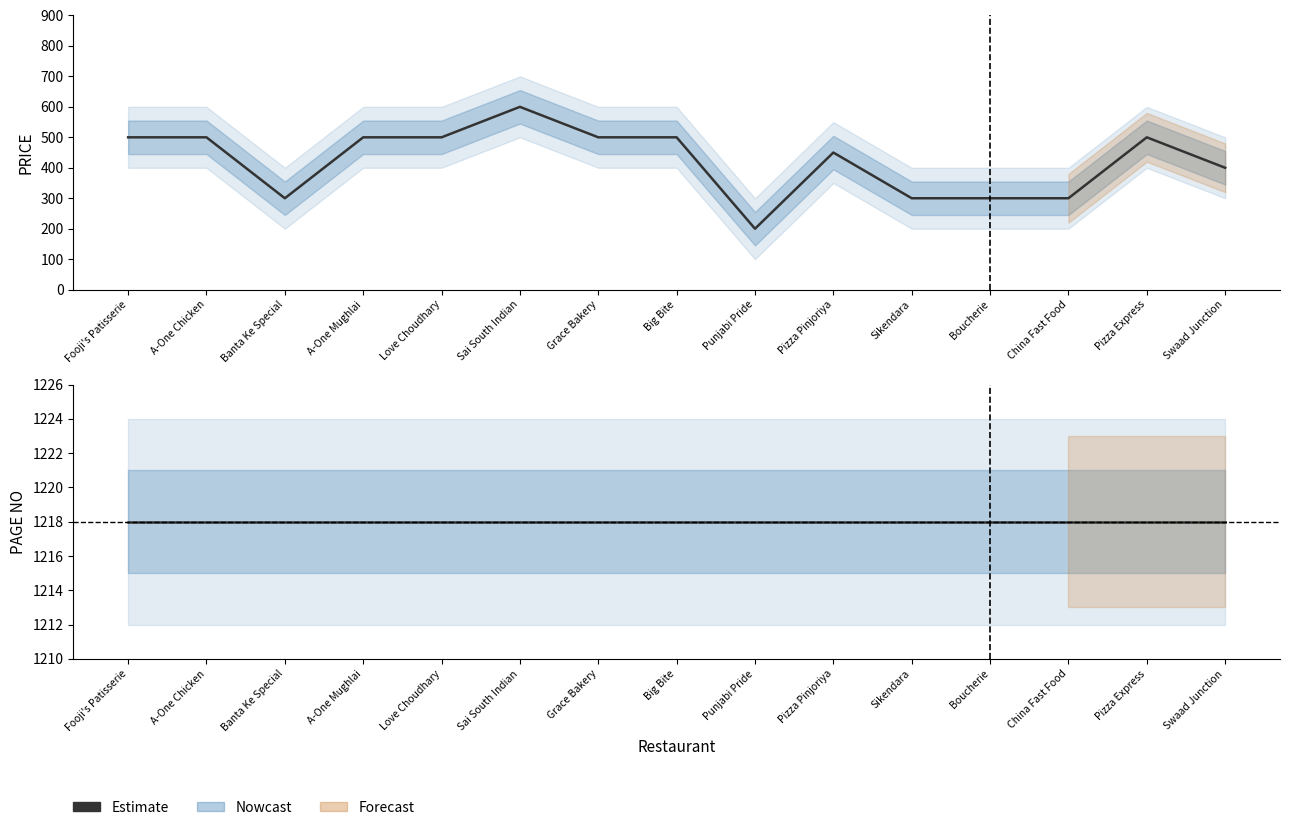

Approximately how many times larger is the value at Boucherie compared to Pizza Express?

0.6